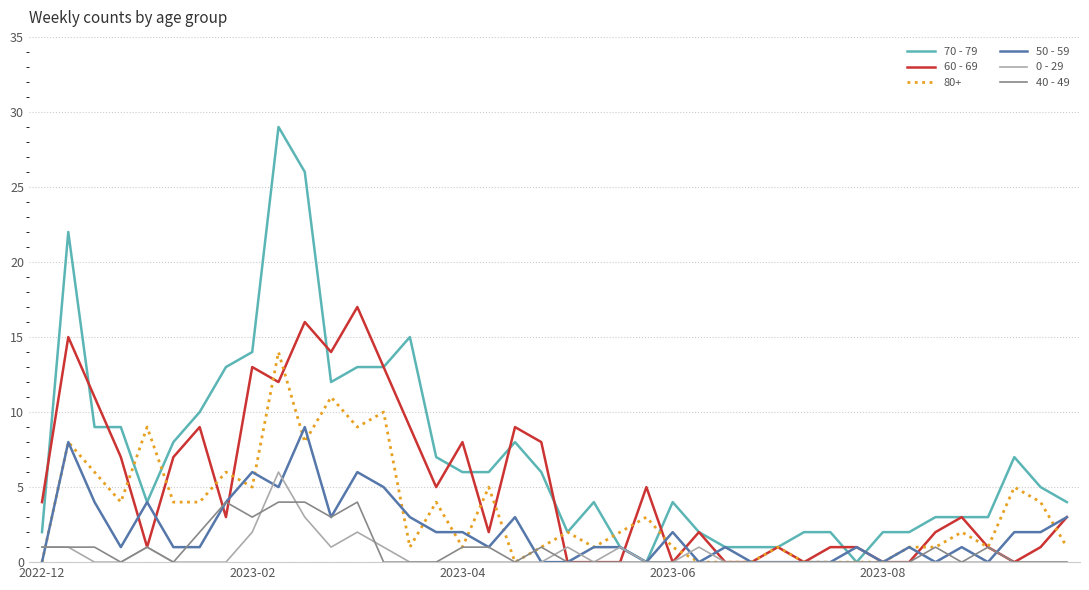

Rank the series by their maximum value, from highest to lowest.

70 - 79, 60 - 69, 80+, 50 - 59, 0 - 29, 40 - 49